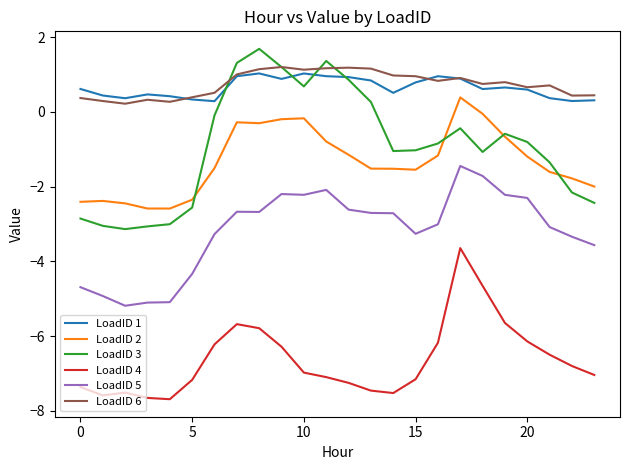

What are all the series names shown in the legend?

LoadID 1, LoadID 2, LoadID 3, LoadID 4, LoadID 5, LoadID 6